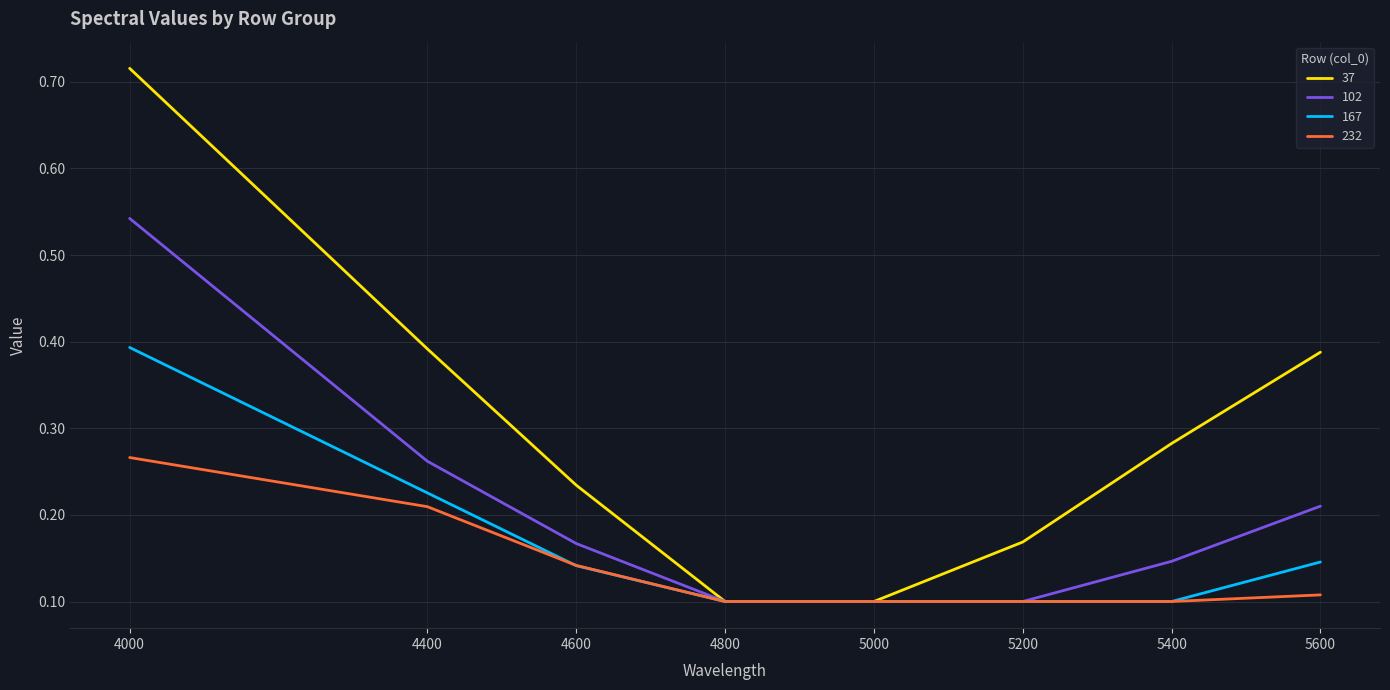

Is the value of 167 at 5600 greater than the value of 102 at 4400?

No